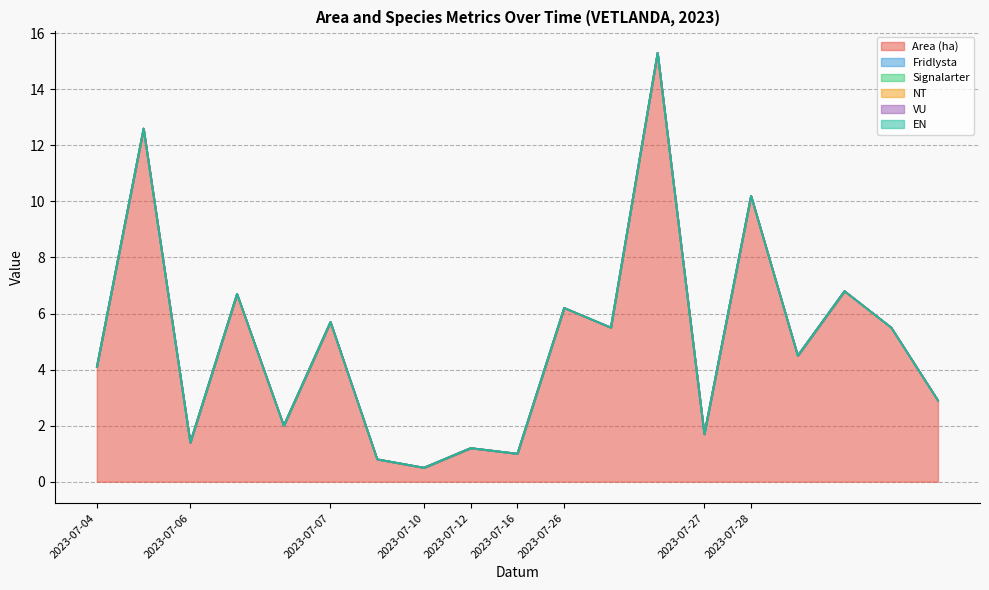

How many categories are shown in the chart?

19